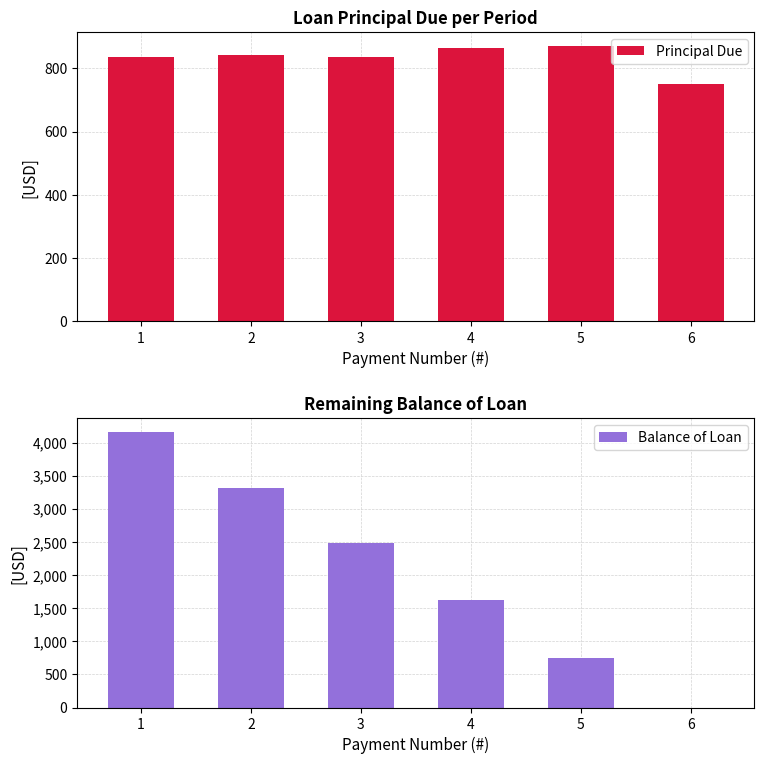

At which label is Balance of Loan closest to 2081?

3